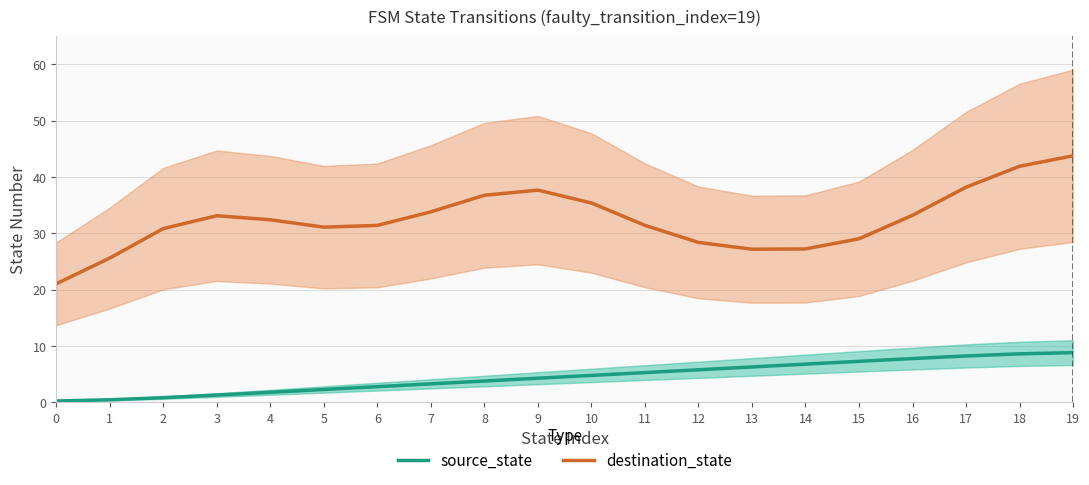

What is the difference between the maximum and minimum values in the destination_state series?

22.7